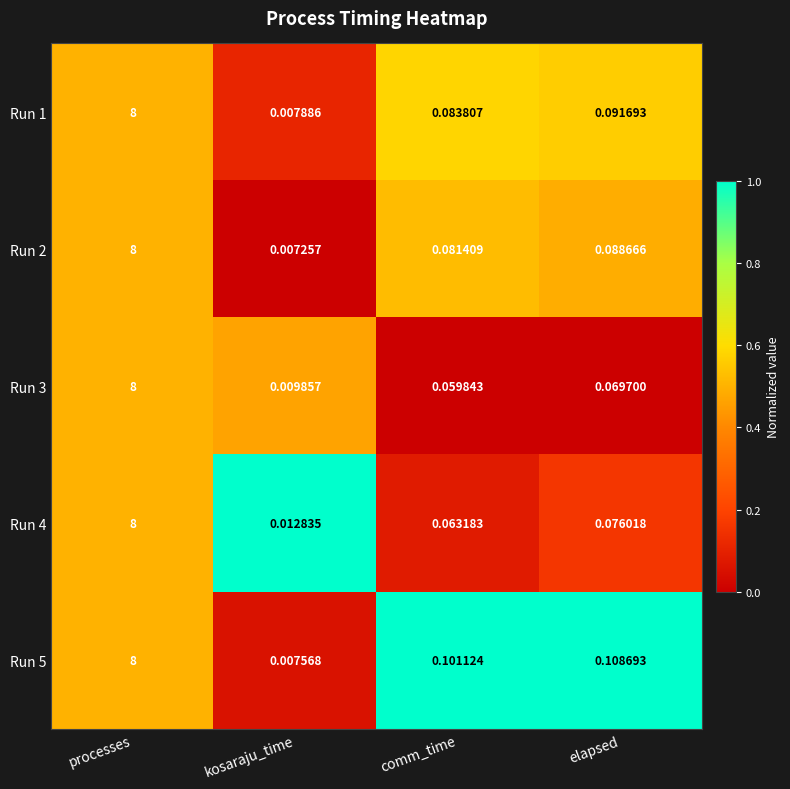

Between processes and comm_time, which series saw the biggest shift?

Run 3